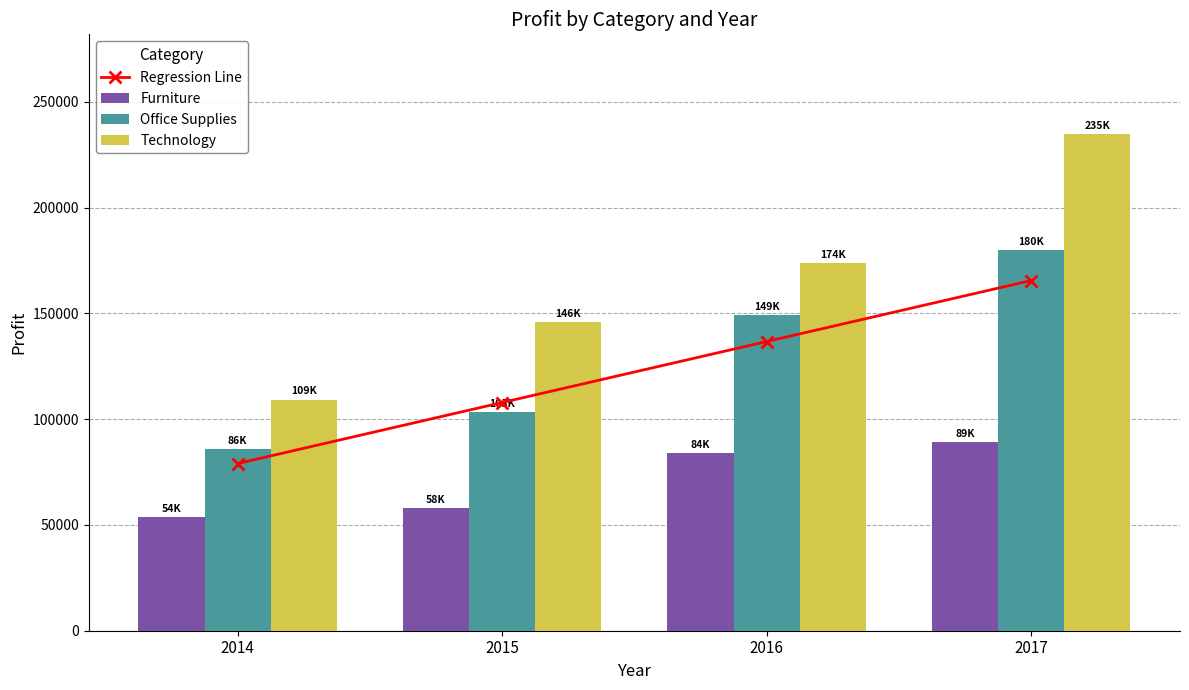

True or false: Technology has a value of 109247.4 at 2014.

True